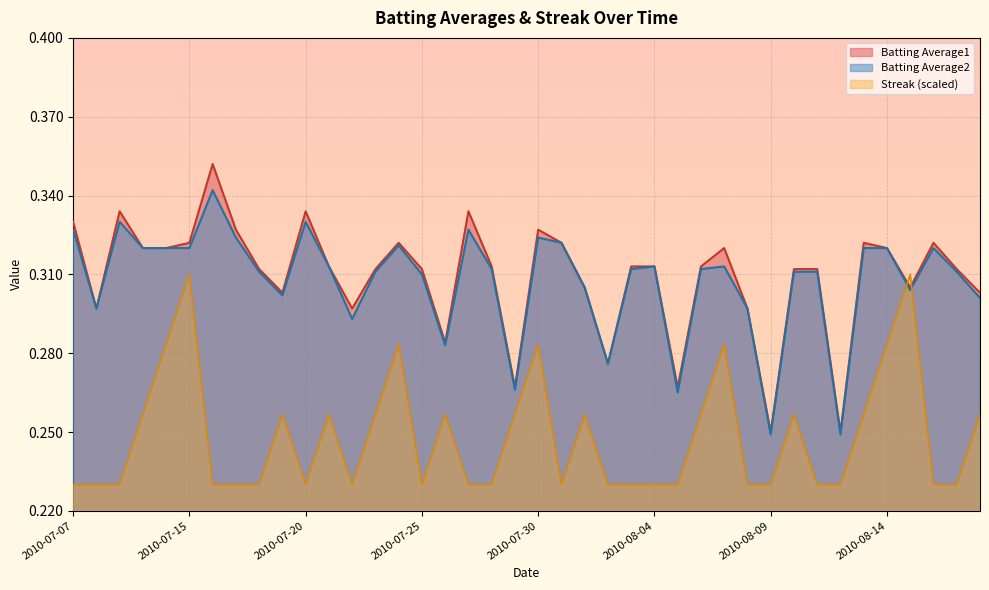

True or false: Streak has more than 1 interior local peaks.

True